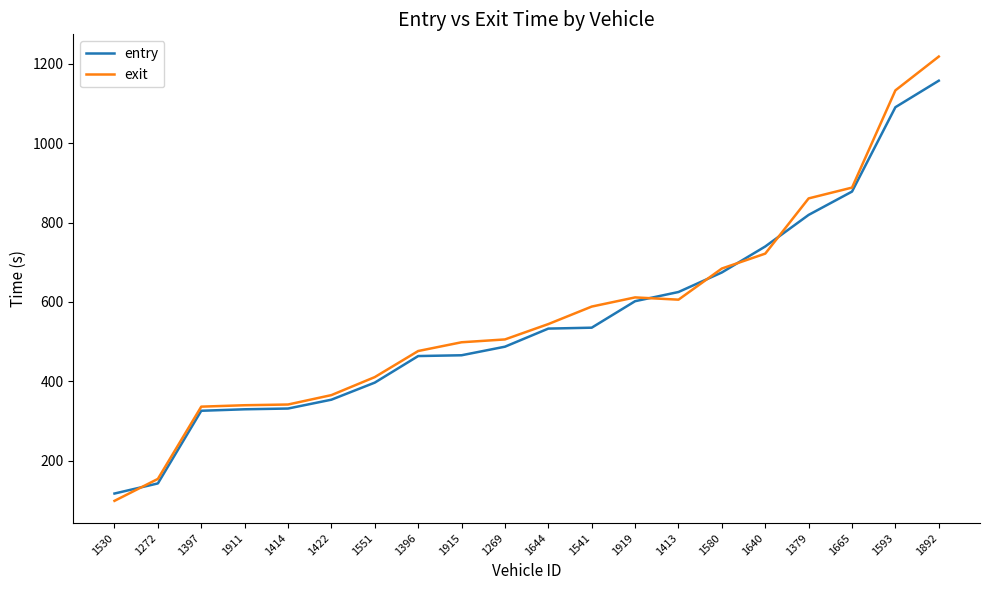

What is the average value of the exit series?

569.0